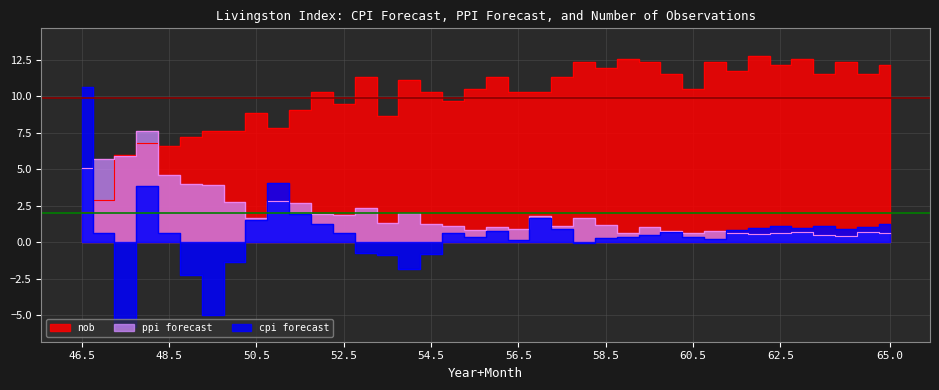

What is the difference between the ppi forecast values at 57.0 and 46.5?

3.3